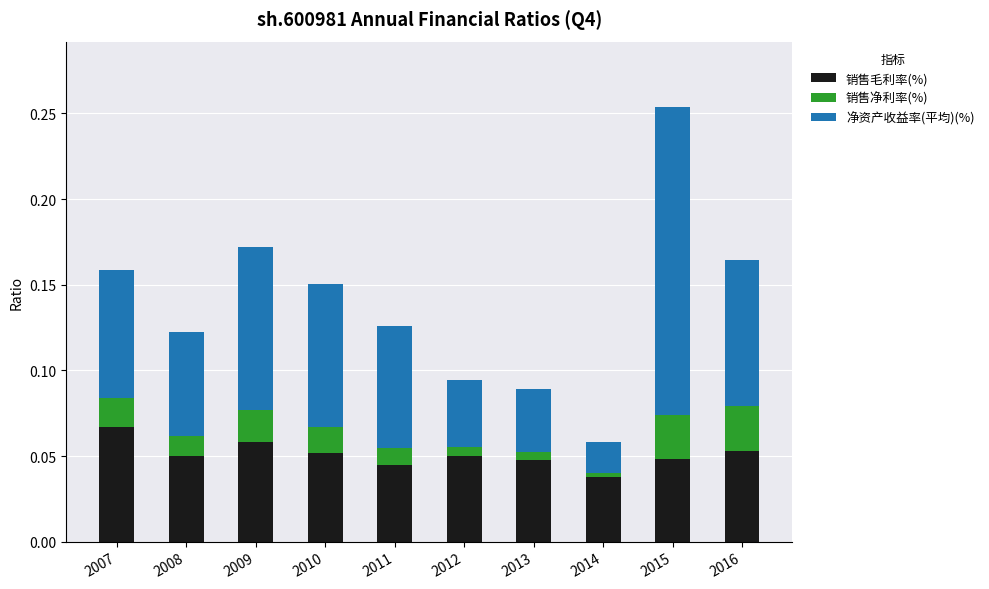

What is the sum of all 销售毛利率(%) values?

0.5